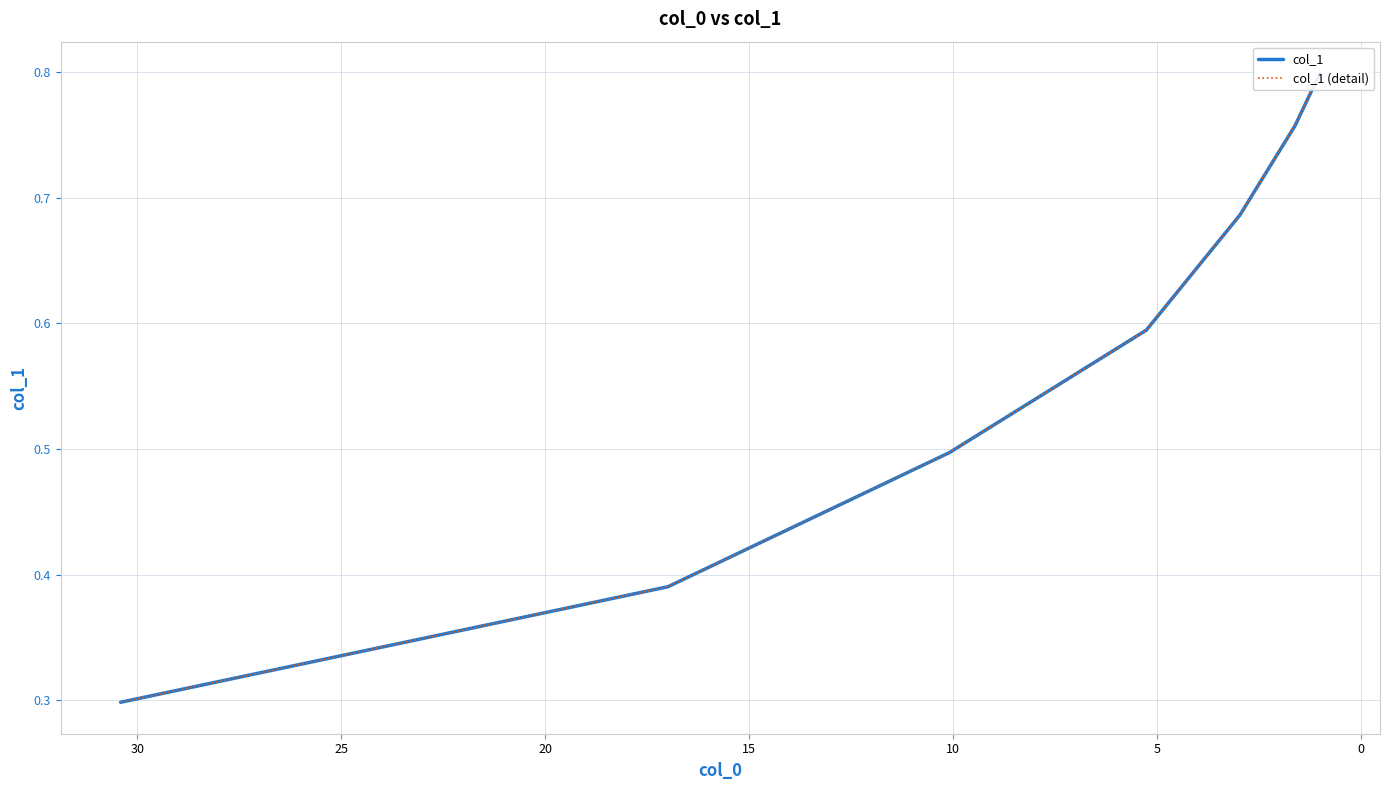

What is the value of the col_1 (detail) point at the 6th from the left?

0.8